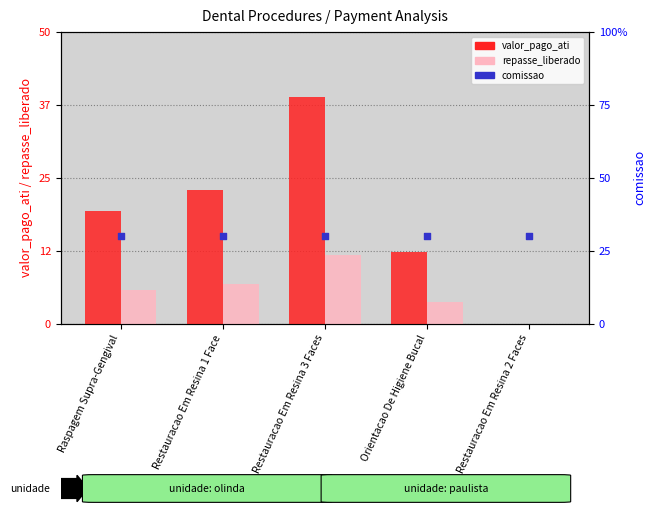

What are all the series names shown in the legend?

valor_pago_ati, repasse_liberado, comissao